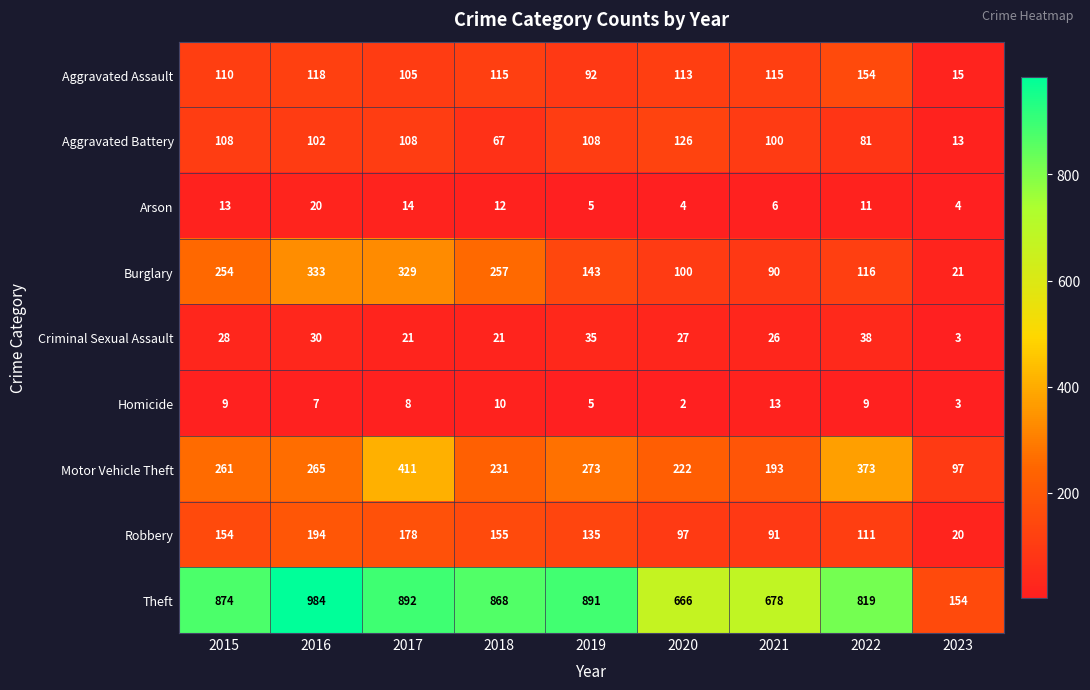

Rank the series at 2016 from lowest to highest value.

Homicide, Arson, Criminal Sexual Assault, Aggravated Battery, Aggravated Assault, Robbery, Motor Vehicle Theft, Burglary, Theft